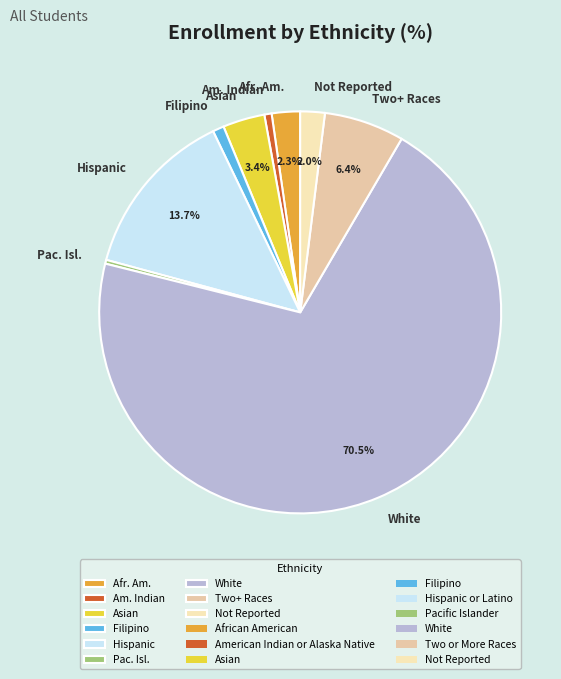

To the nearest percent, what is the difference between the largest and smallest slice percentages?

70%